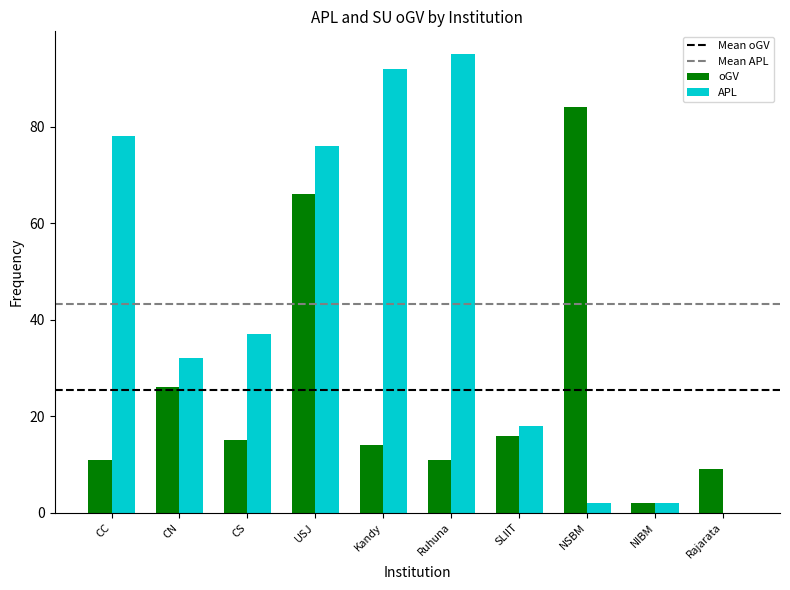

Is it true that oGV equals 135 at NSBM?

False